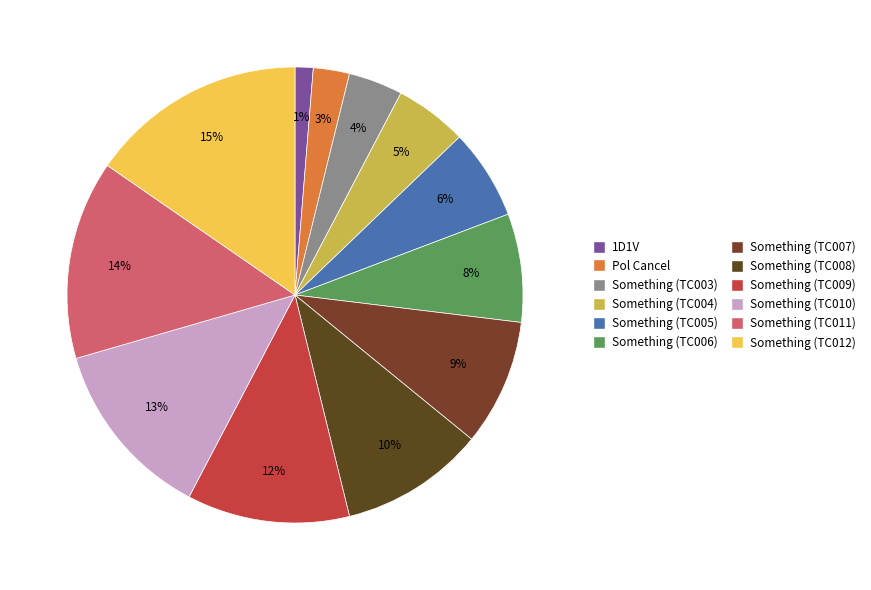

How many segments does this pie chart have?

12